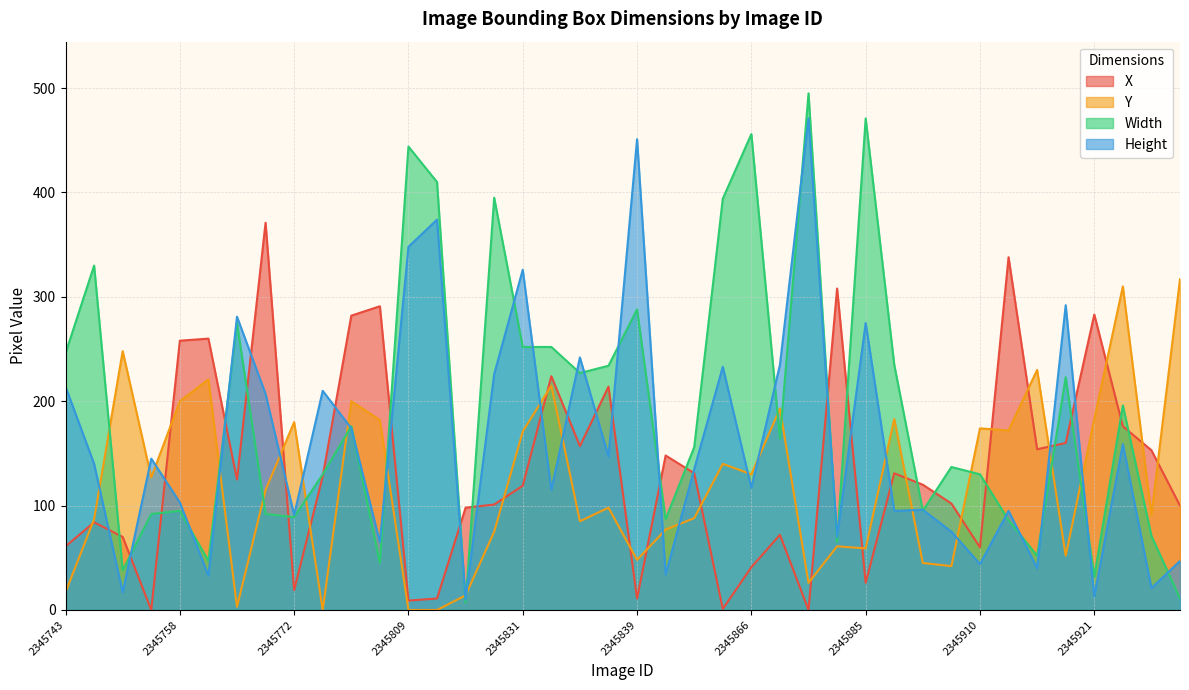

At how many categories does at least one series exceed 280?

20